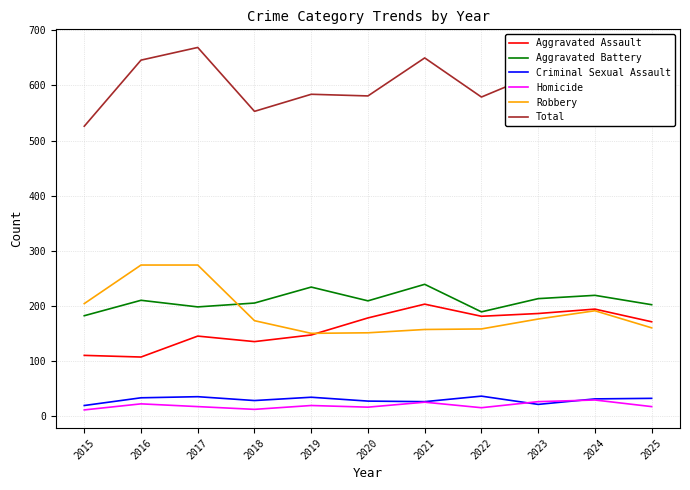

At which label does Aggravated Battery first exceed 209?

2016